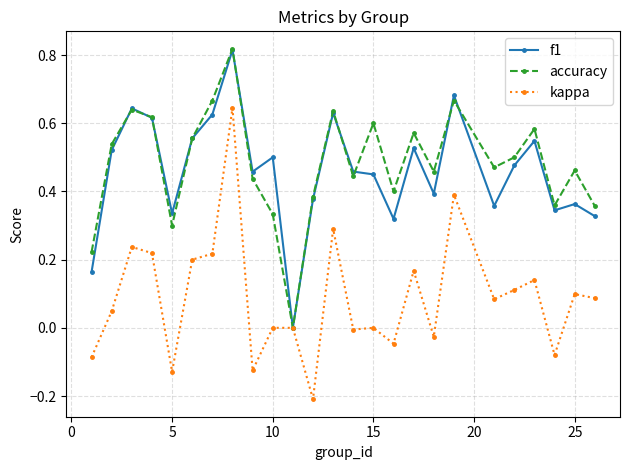

How many lines are shown in the chart?

3